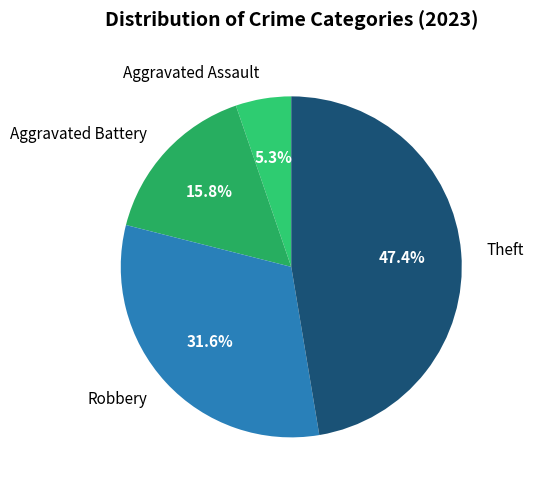

What portion of the pie excludes Theft?

52.6%